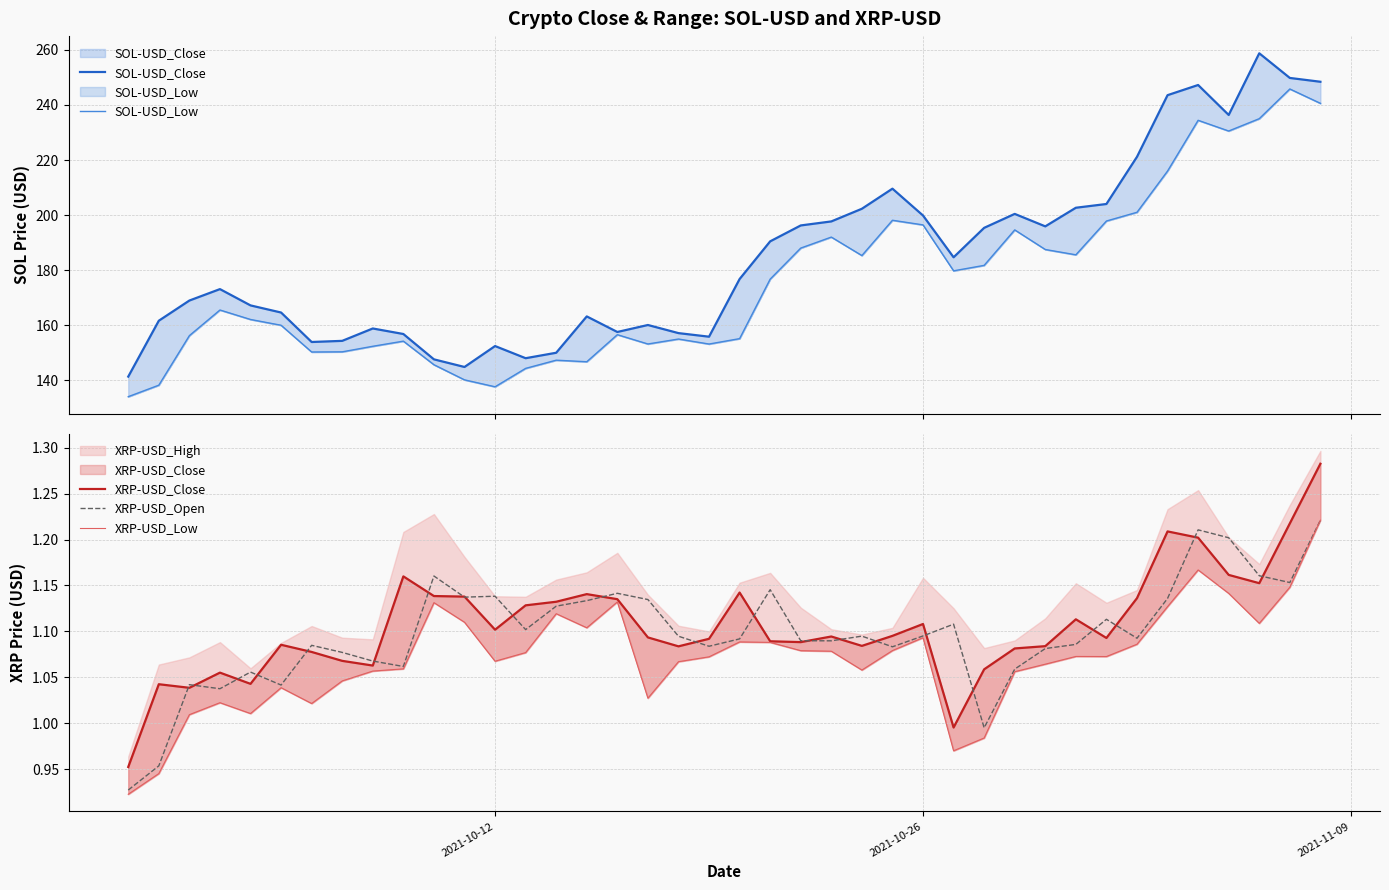

What is the approximate value of XRP-USD_Low at 2021-10-12?

1.1